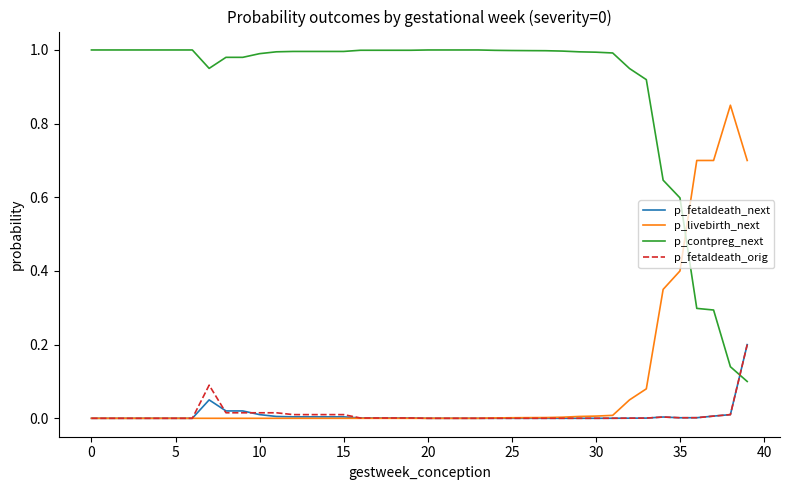

Which series has the largest total across all categories?

p_contpreg_next